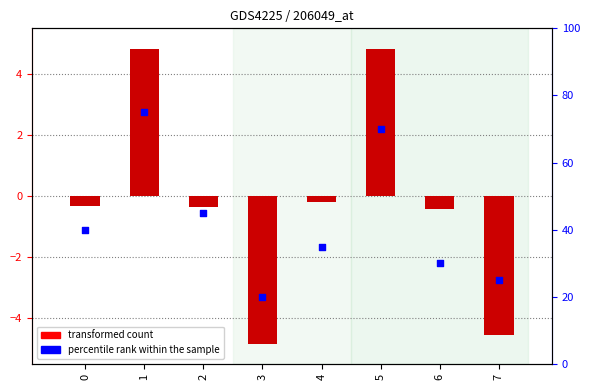

At how many categories does at least one series exceed 37?

4